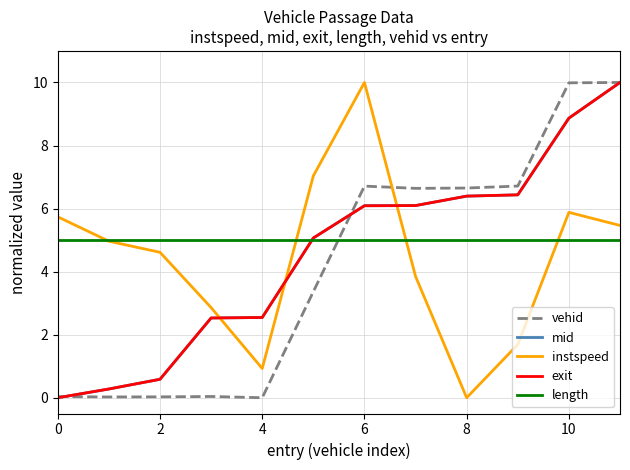

How many lines are shown in the chart?

5